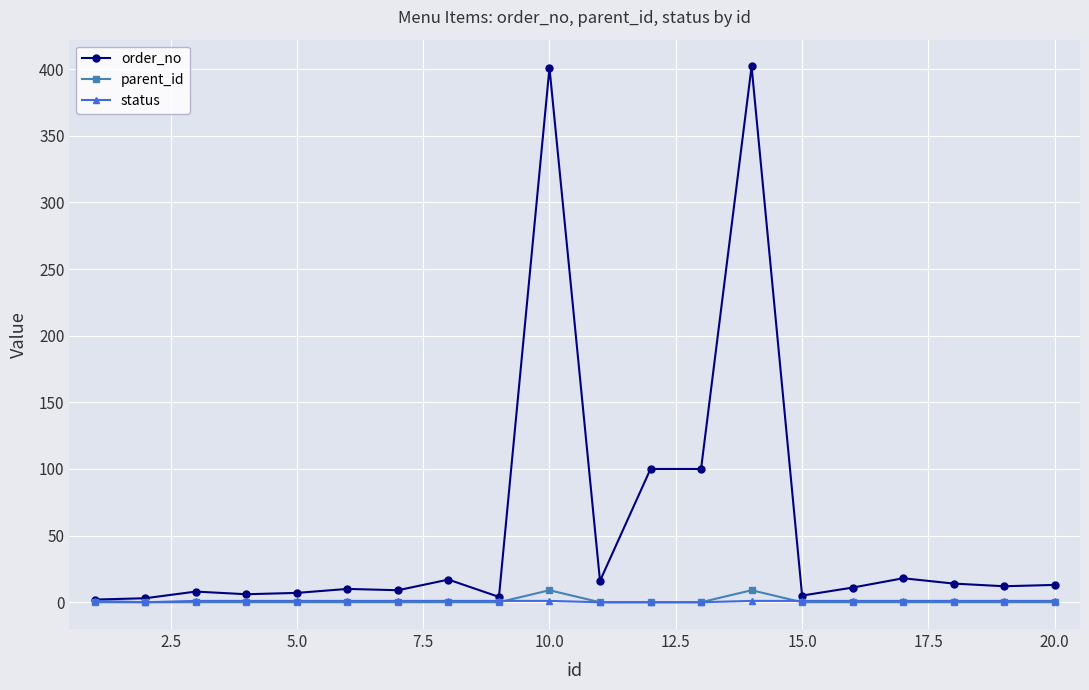

What is the maximum value for parent_id?

9